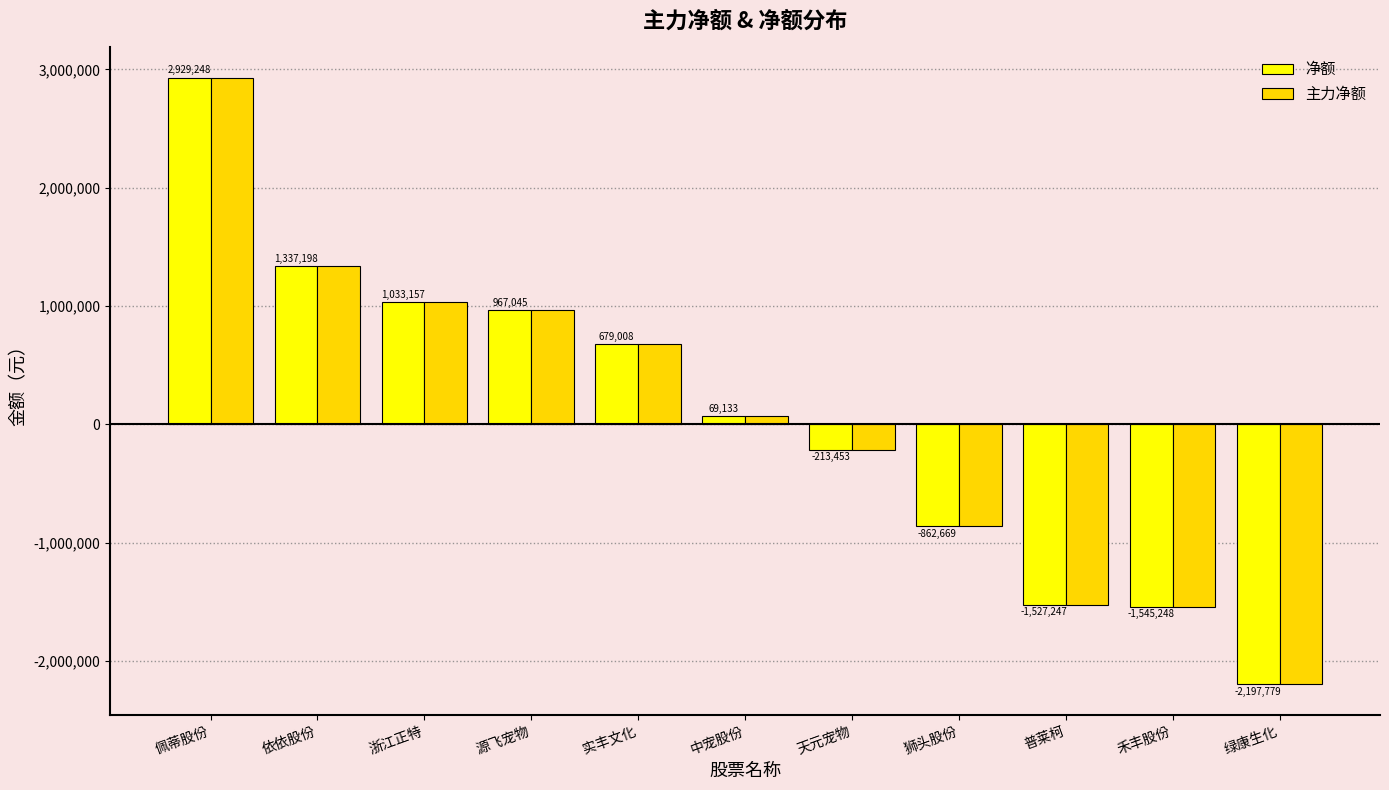

How many bars are there in total?

22